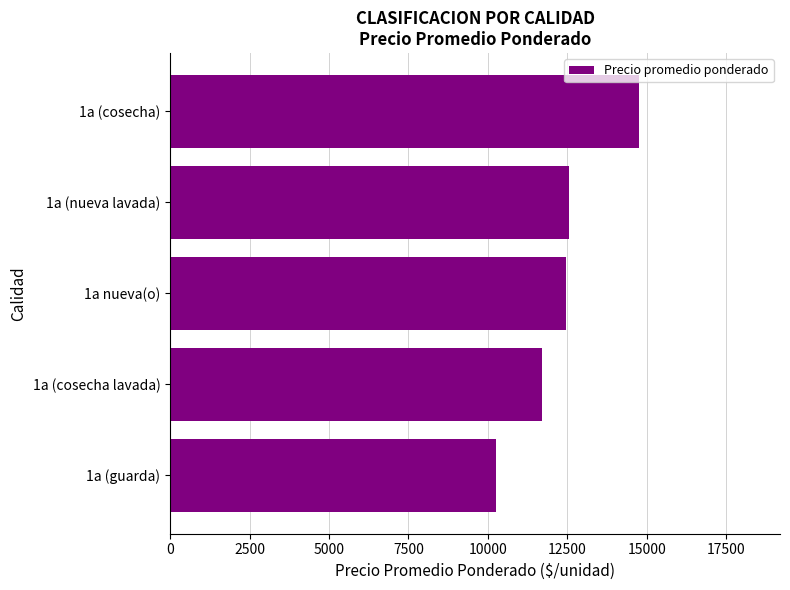

What is the difference between the values at 1a (guarda) and 1a (cosecha lavada)?

1460